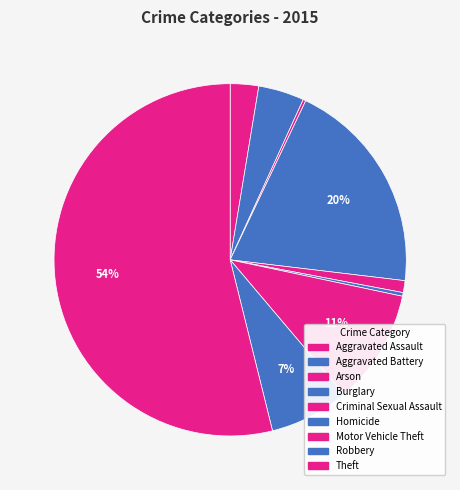

Which category has the smallest portion of the pie?

Arson